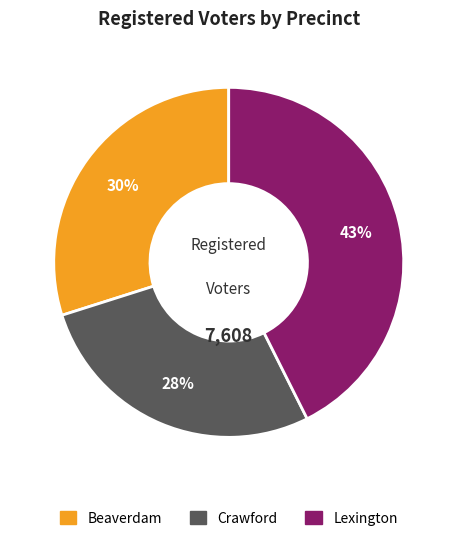

Combined, do Beaverdam and Crawford account for over 50%?

Yes